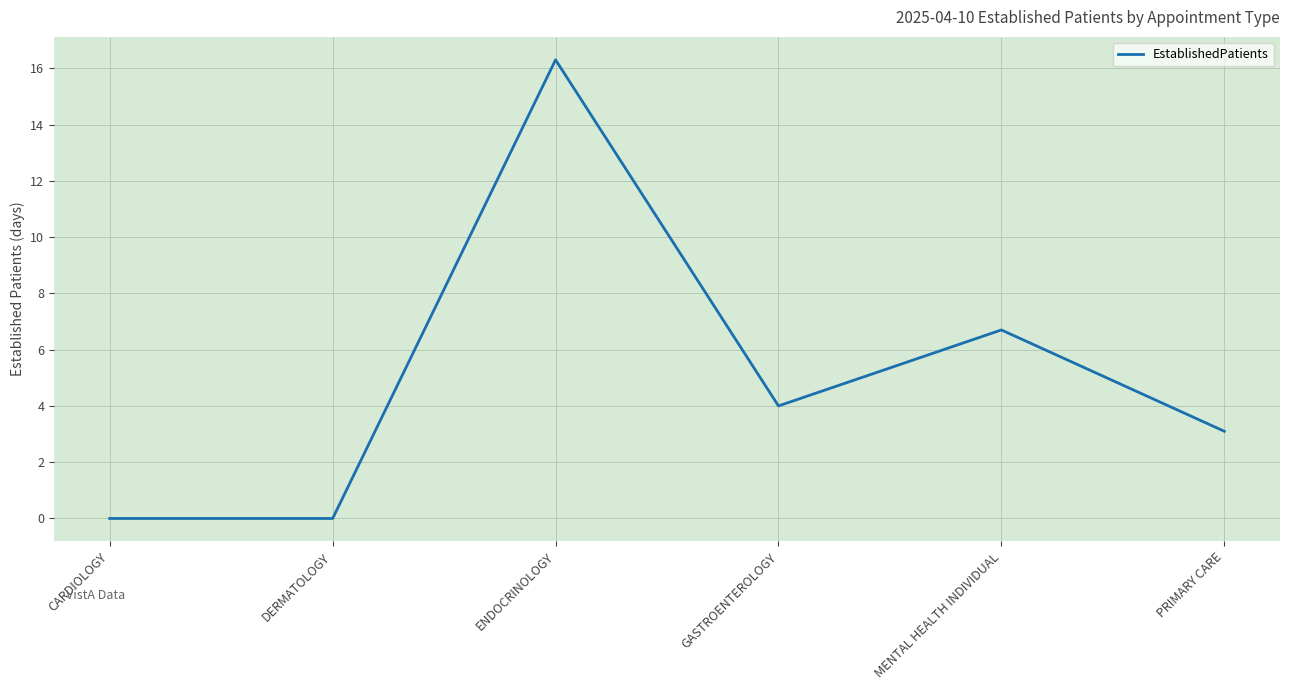

The value at PRIMARY CARE is 4.7. True or false?

False